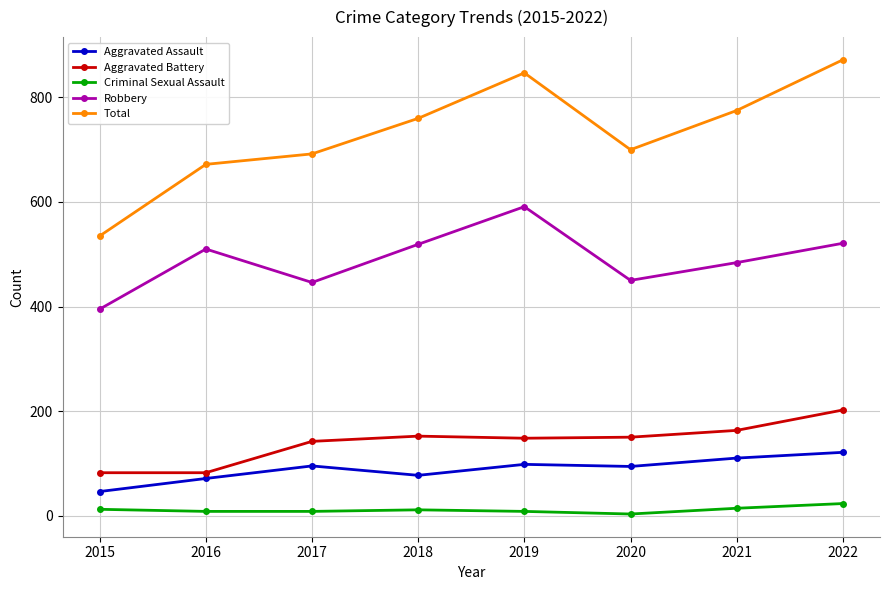

Does the chart have visible grid lines?

Yes